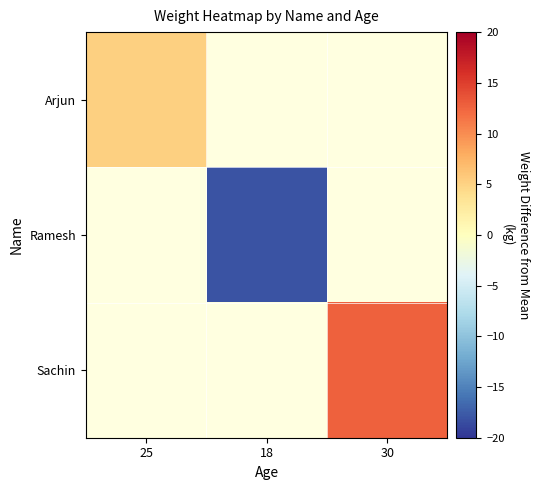

Reading right to left, list all the values displayed in this chart.

Arjun: 30=0.0	18=0.0	25=5.3
Ramesh: 30=0.0	18=-18.0	25=0.0
Sachin: 30=12.7	18=0.0	25=0.0